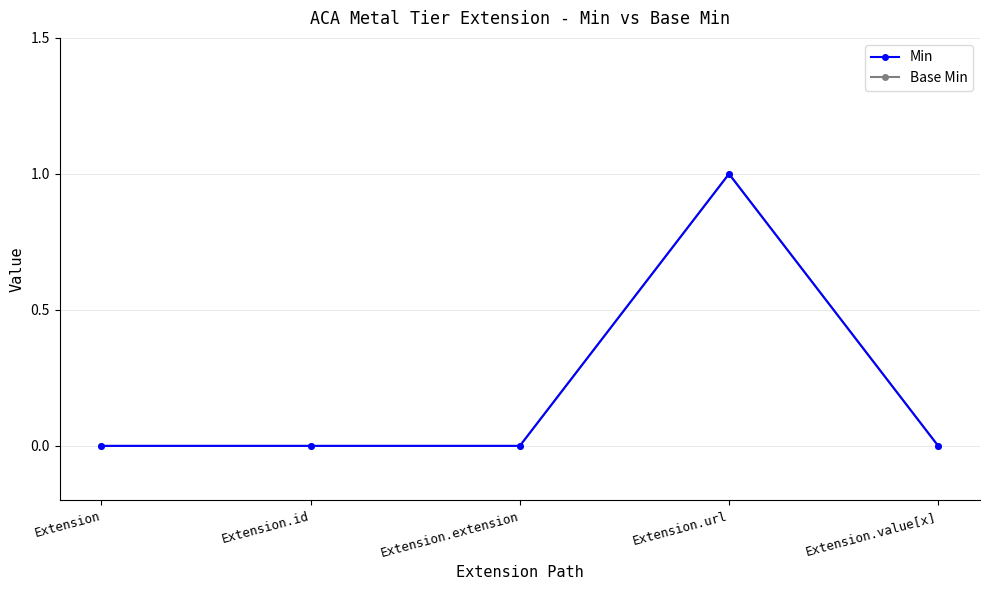

True or false: Base Min has a value of 0 at Extension.value[x].

True